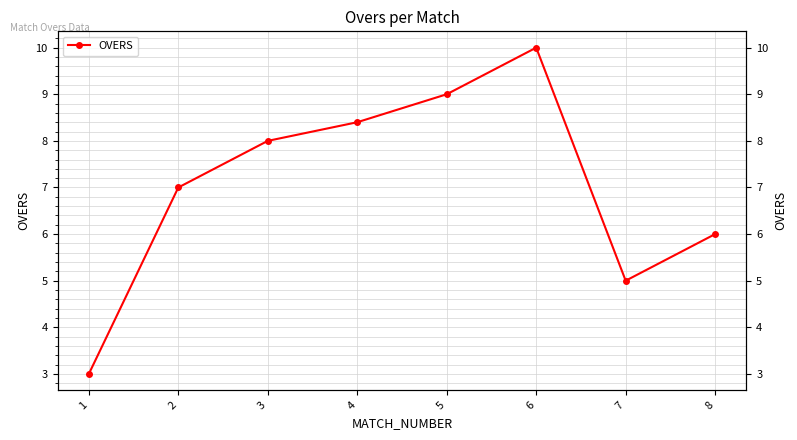

What is the sum of the values at 1 and 6?

13.0